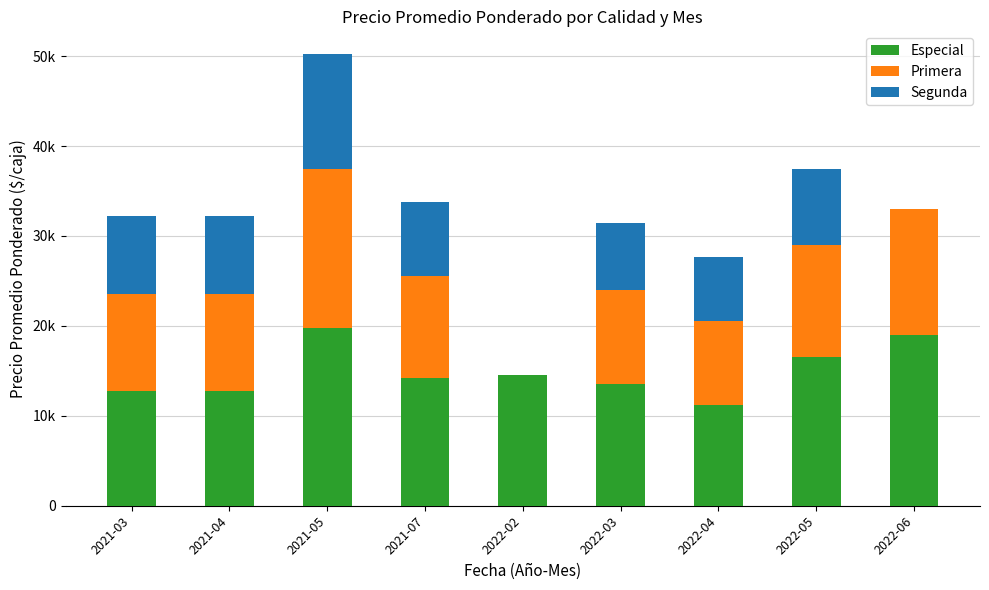

What is the label of the 6th bar from the right?

2021-07